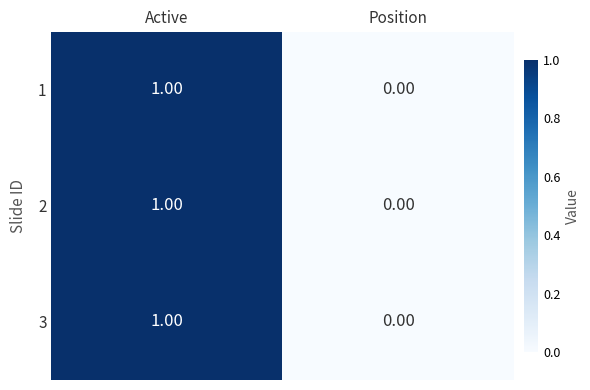

How many distinct data groups are displayed?

3